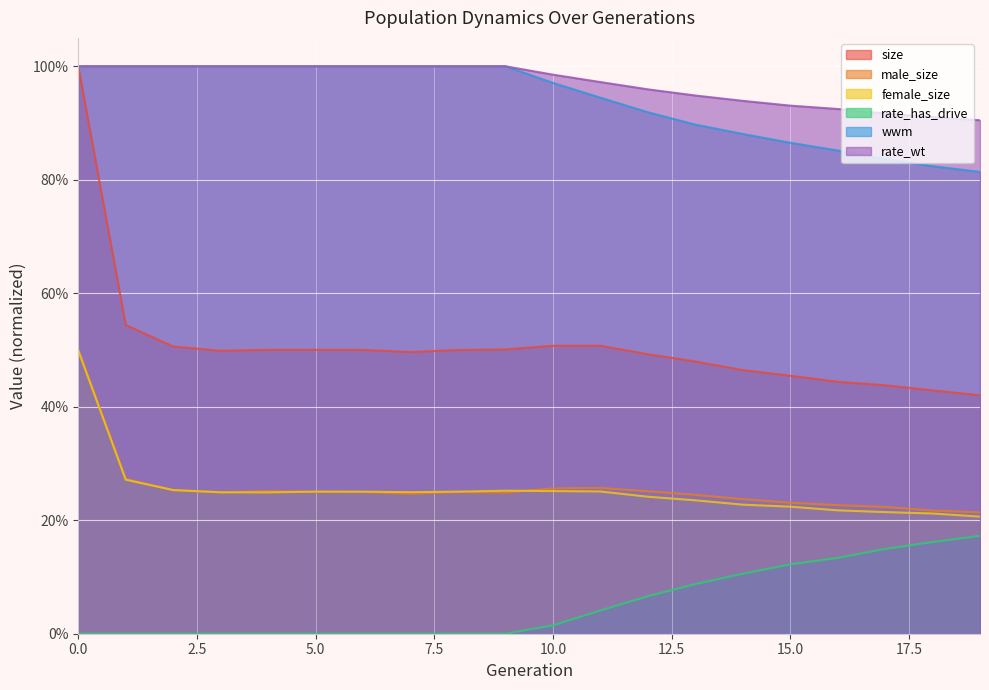

The rate_has_drive series shows 0.3 at 19. True or false?

False